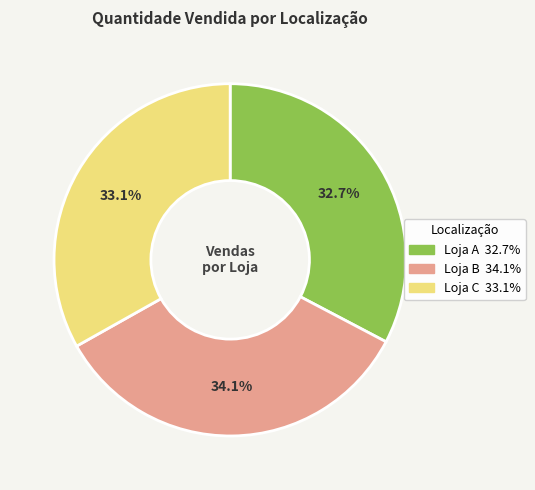

Is Loja A the majority of the pie?

No